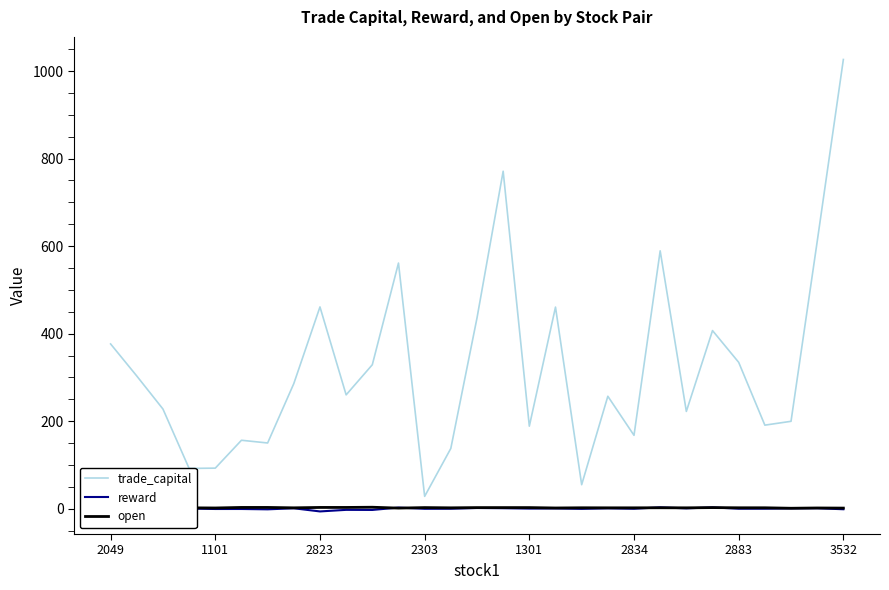

What is the total value across all series at 18?

56.9